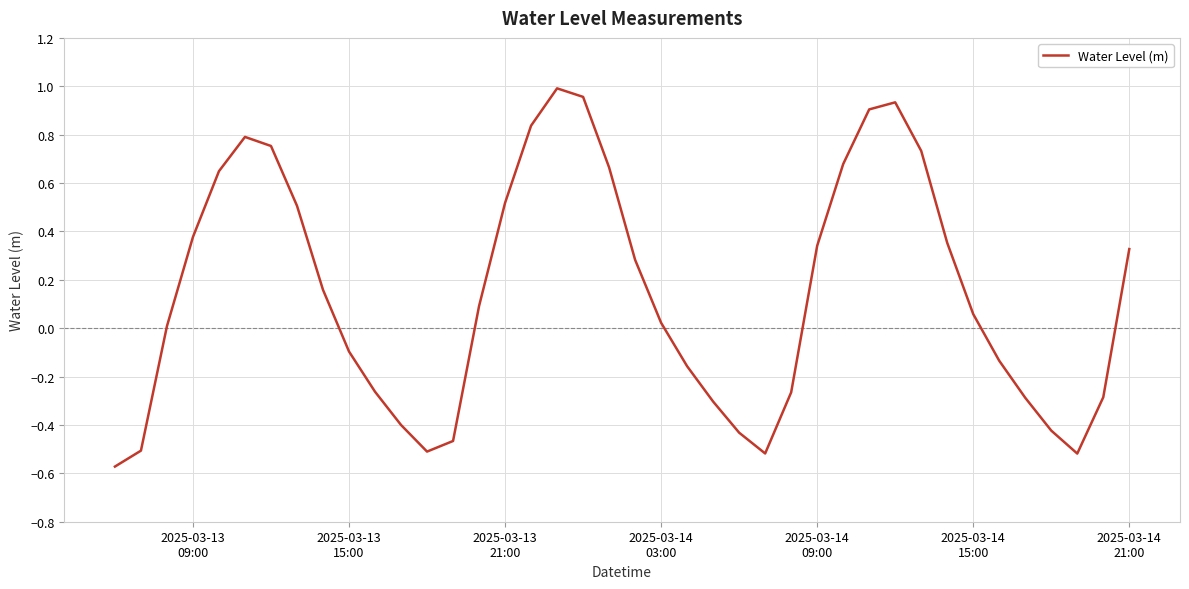

What is the sum of all values?

5.8